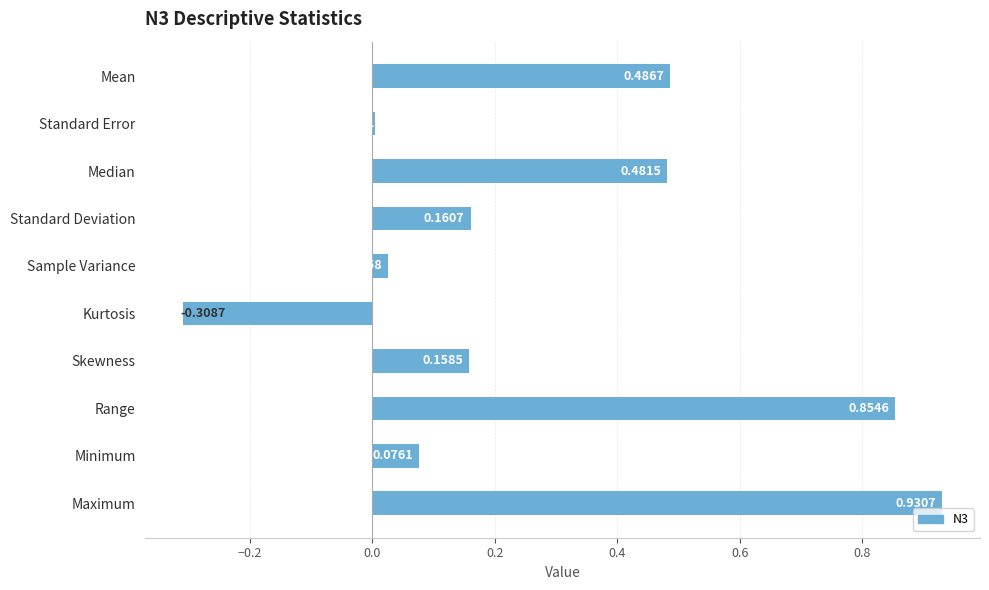

Count the number of categories in the chart.

10